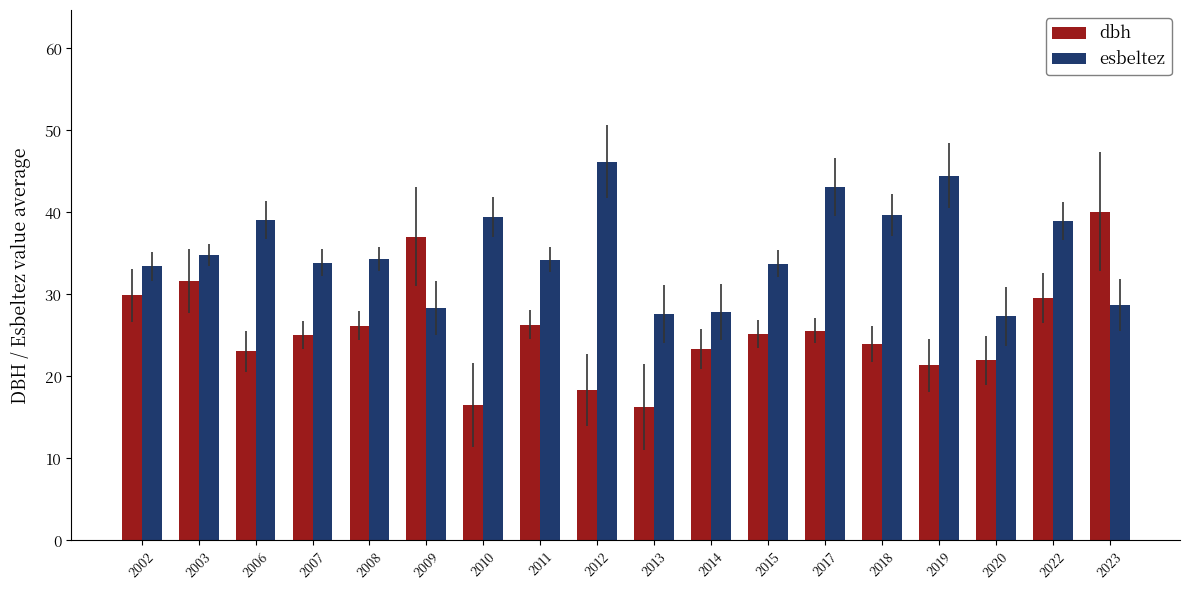

What is the maximum value shown in the chart?

46.2